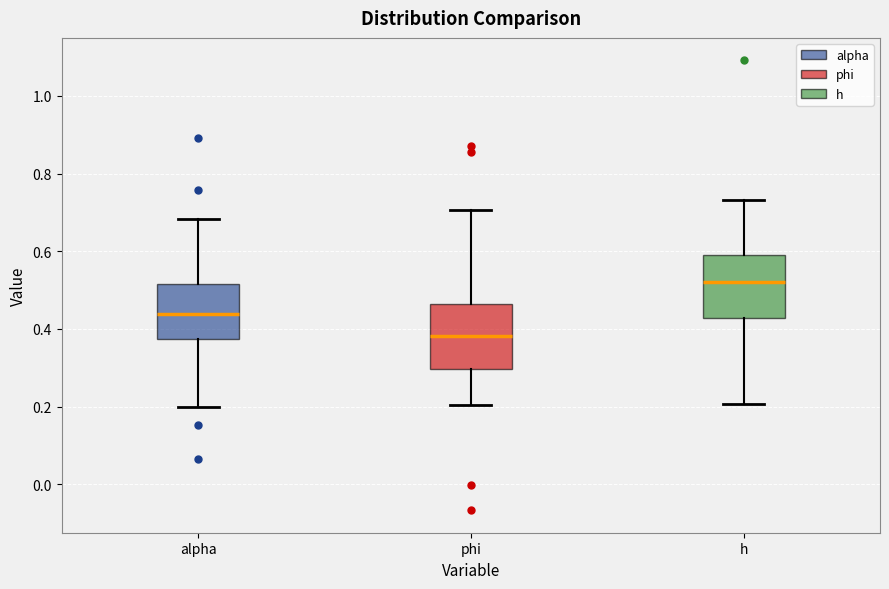

Reading left to right, transcribe this box plot: for each box, give where its median line is, the range the box spans, and where its two whiskers end, as read against the y-axis. The values are not printed on the chart, so give them approximately, as read against the axis.

alpha: median 0.44, box 0.38 to 0.52, whiskers 0.20 to 0.68
phi: median 0.38, box 0.30 to 0.46, whiskers 0.20 to 0.70
h: median 0.52, box 0.42 to 0.60, whiskers 0.20 to 0.74